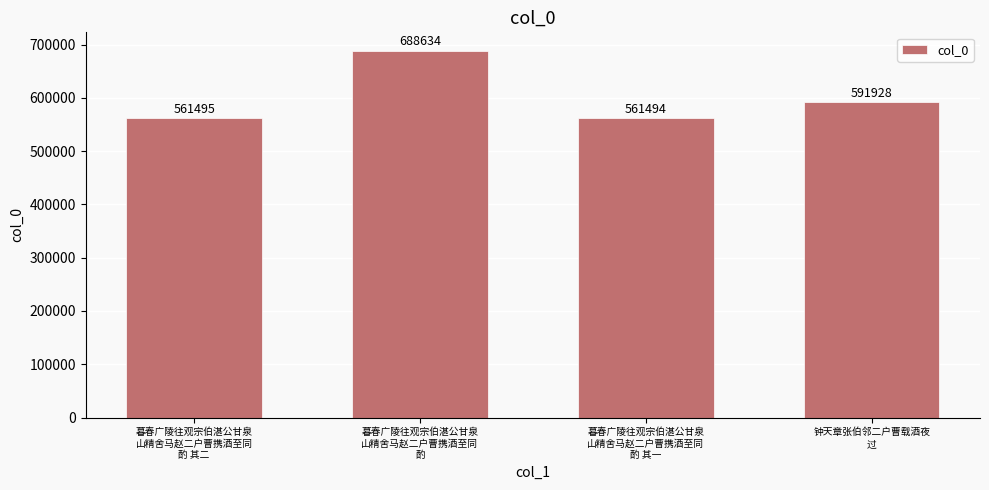

Between 暮春广陵往观宗伯湛公甘泉
山精舍马赵二户曹携酒至同
酌 and 暮春广陵往观宗伯湛公甘泉
山精舍马赵二户曹携酒至同
酌 其二, which is larger?

暮春广陵往观宗伯湛公甘泉
山精舍马赵二户曹携酒至同
酌